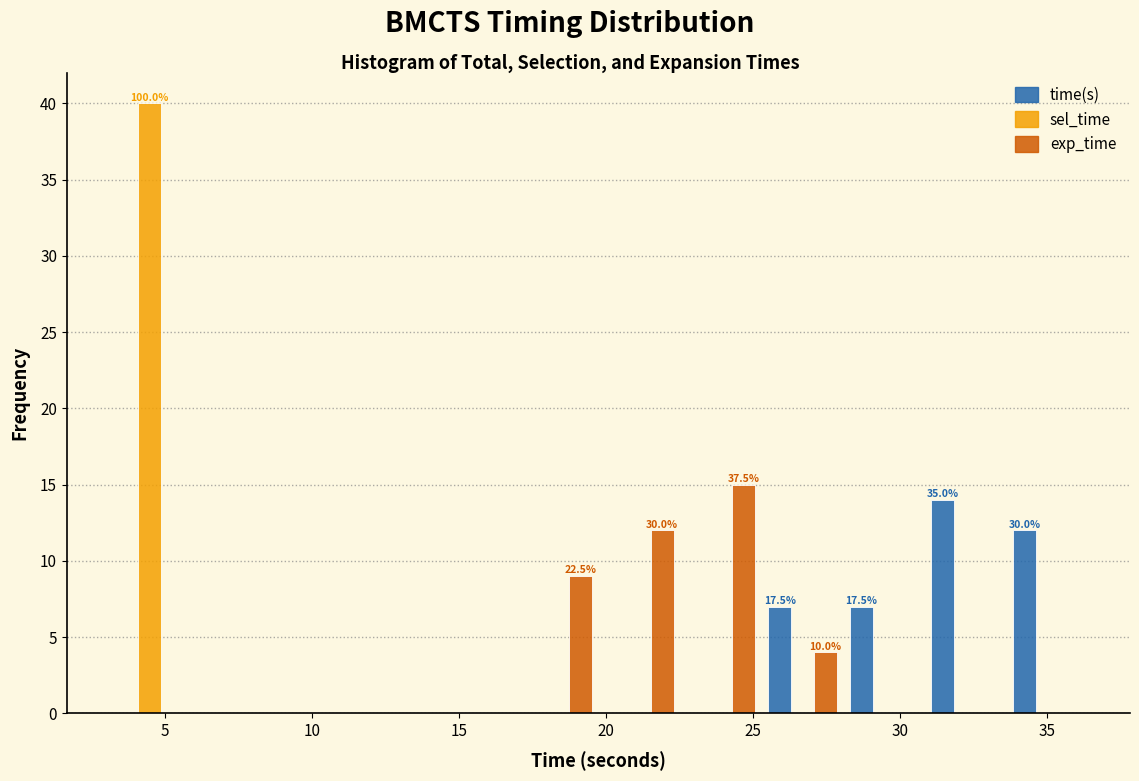

In the time(s) series, which range on the x-axis has the tallest bar?

31.0 to 33.5